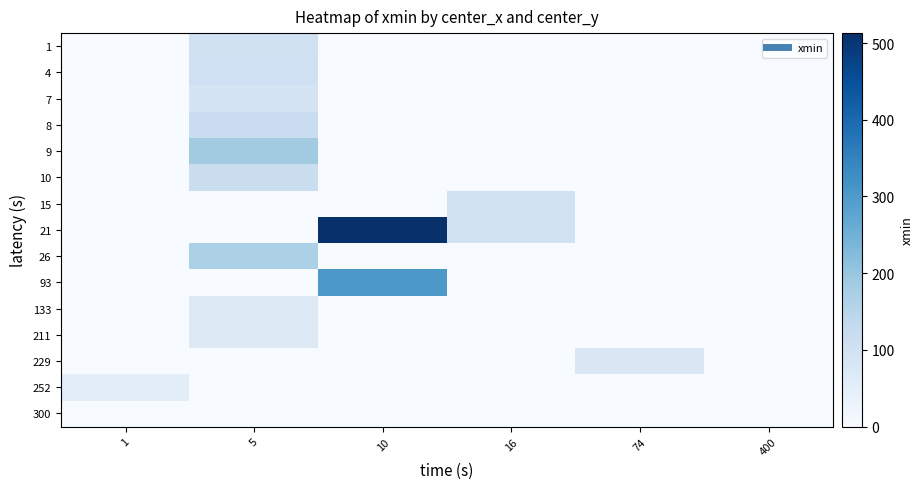

Reading right to left, extract all data points from this chart.

row_0: 400=0.0	74=0.0	16=0.0	10=0.0	5=102.0	1=0.0
row_1: 400=0.0	74=0.0	16=0.0	10=0.0	5=105.3	1=0.0
row_2: 400=0.0	74=0.0	16=0.0	10=0.0	5=92.0	1=0.0
row_3: 400=0.0	74=0.0	16=0.0	10=0.0	5=118.0	1=0.0
row_4: 400=0.0	74=0.0	16=0.0	10=0.0	5=186.1	1=0.0
row_5: 400=0.0	74=0.0	16=0.0	10=0.0	5=116.0	1=0.0
row_6: 400=0.0	74=0.0	16=99.0	10=0.0	5=0.0	1=0.0
row_7: 400=0.0	74=0.0	16=99.0	10=513.0	5=0.0	1=0.0
row_8: 400=0.0	74=0.0	16=0.0	10=0.0	5=170.0	1=0.0
row_9: 400=0.0	74=0.0	16=0.0	10=305.0	5=0.0	1=0.0
row_10: 400=0.0	74=0.0	16=0.0	10=0.0	5=66.0	1=0.0
row_11: 400=0.0	74=0.0	16=0.0	10=0.0	5=66.0	1=0.0
row_12: 400=0.0	74=74.0	16=0.0	10=0.0	5=0.0	1=0.0
row_13: 400=0.0	74=0.0	16=0.0	10=0.0	5=0.0	1=52.0
row_14: 400=0.0	74=0.0	16=0.0	10=0.0	5=0.0	1=0.0